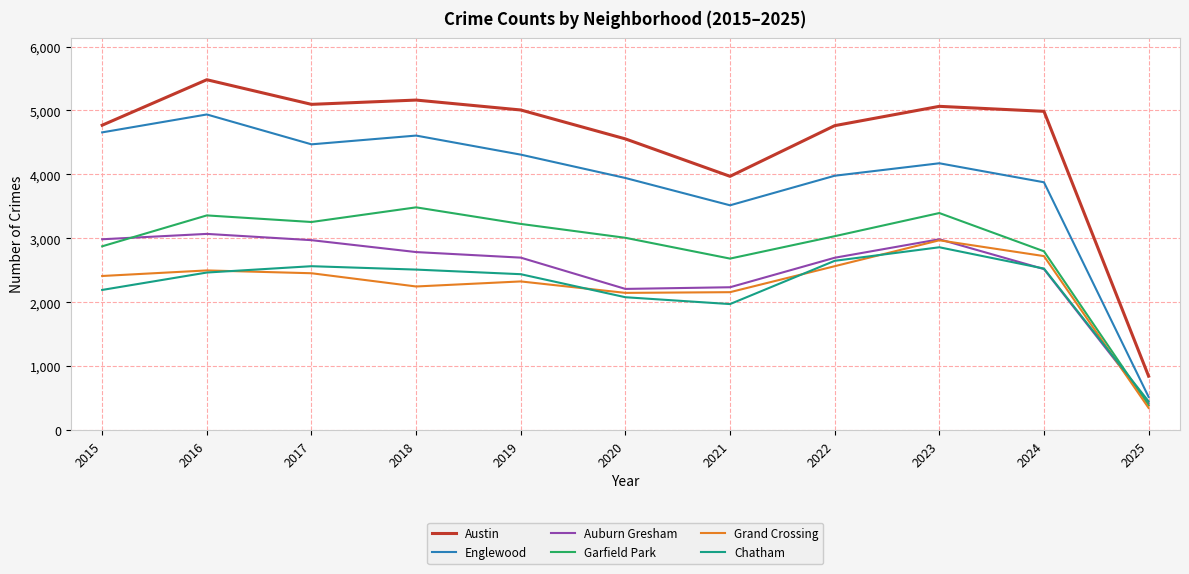

What is the difference between the second highest and second lowest values in the Grand Crossing series?

575